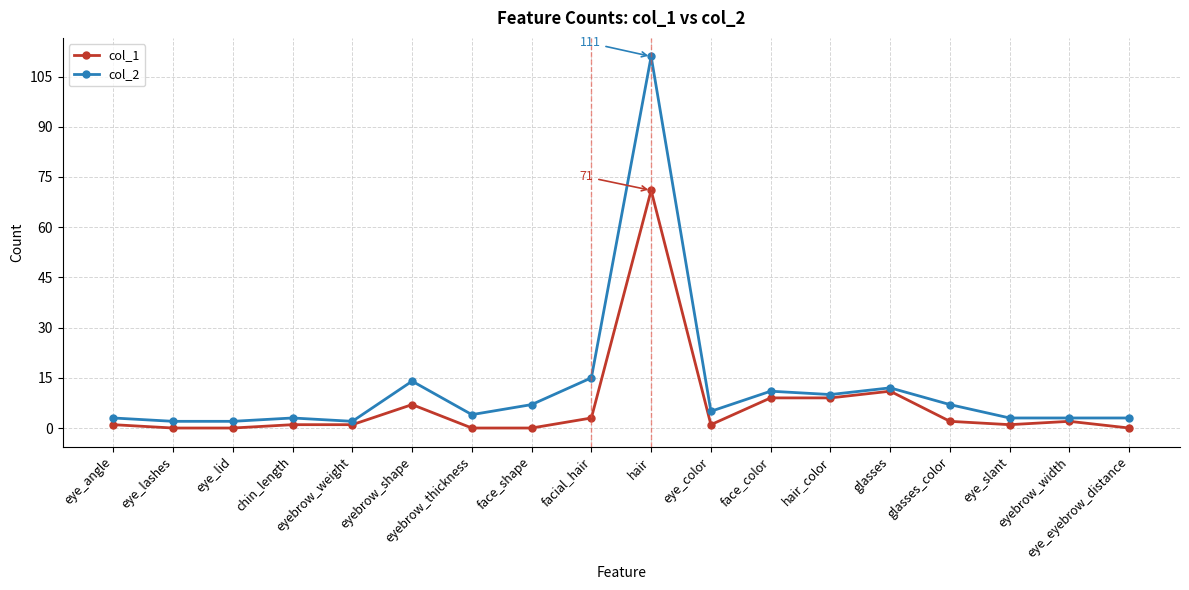

At which category is the sum across all series the highest?

hair